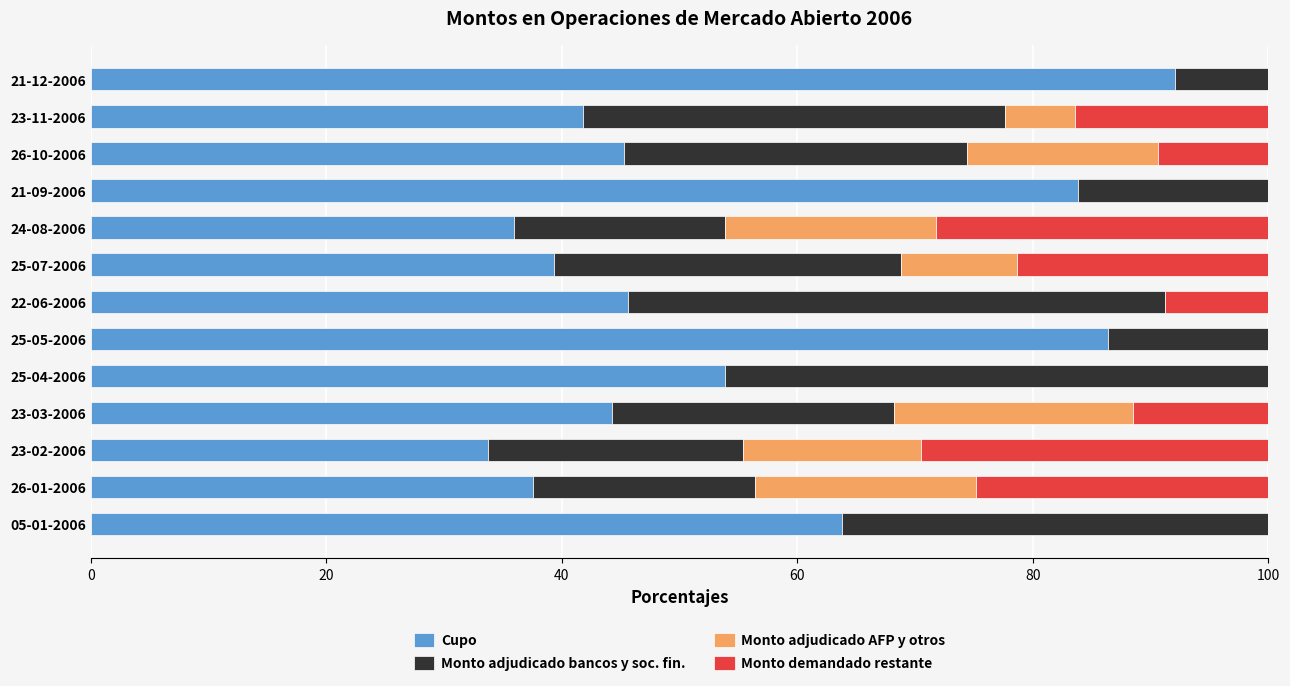

What is the spread (max minus min) of values at 25-05-2006?

86.4